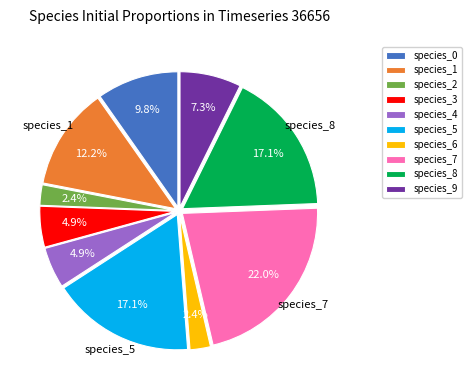

To the nearest percent, what is the average slice percentage?

10%